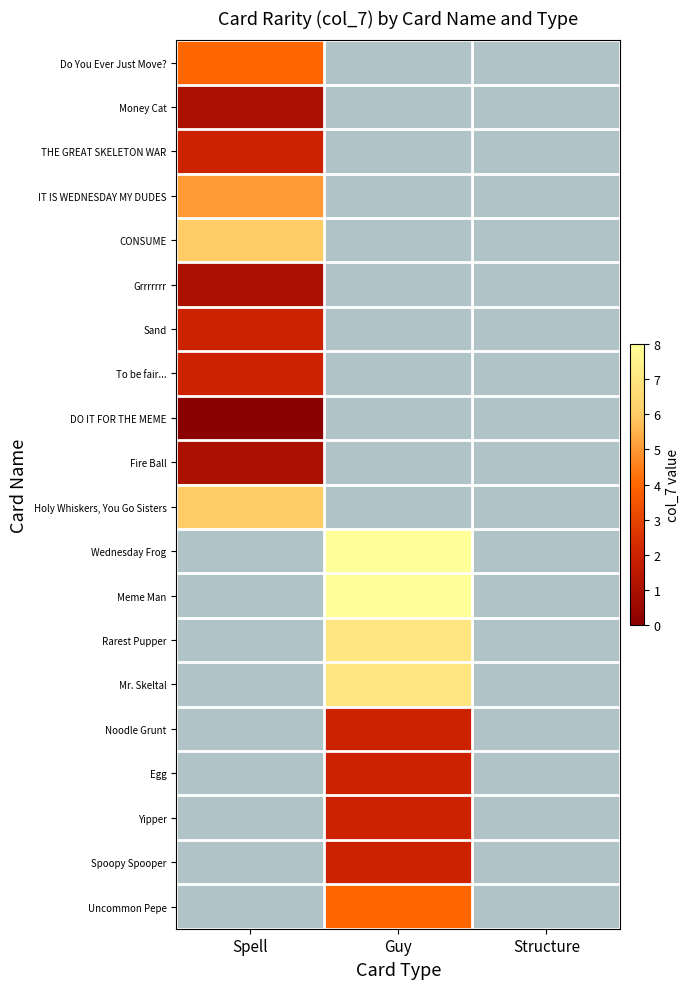

List the labels in order of To be fair... value, largest first.

Spell, Guy, Structure